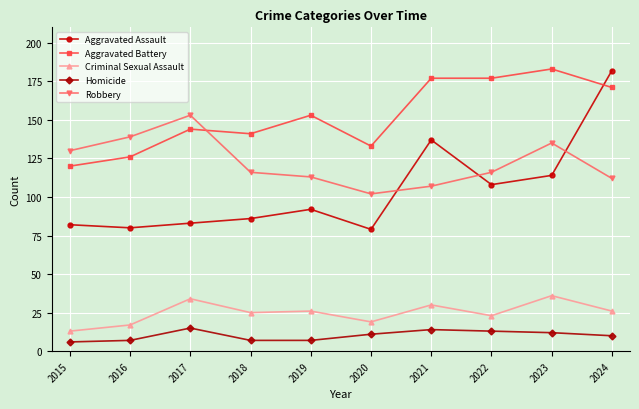

At which label does Robbery first exceed 116?

2015